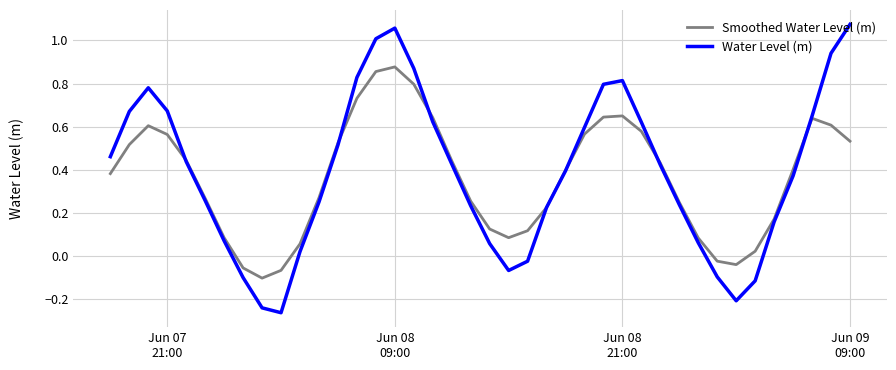

How many distinct data groups are displayed?

2